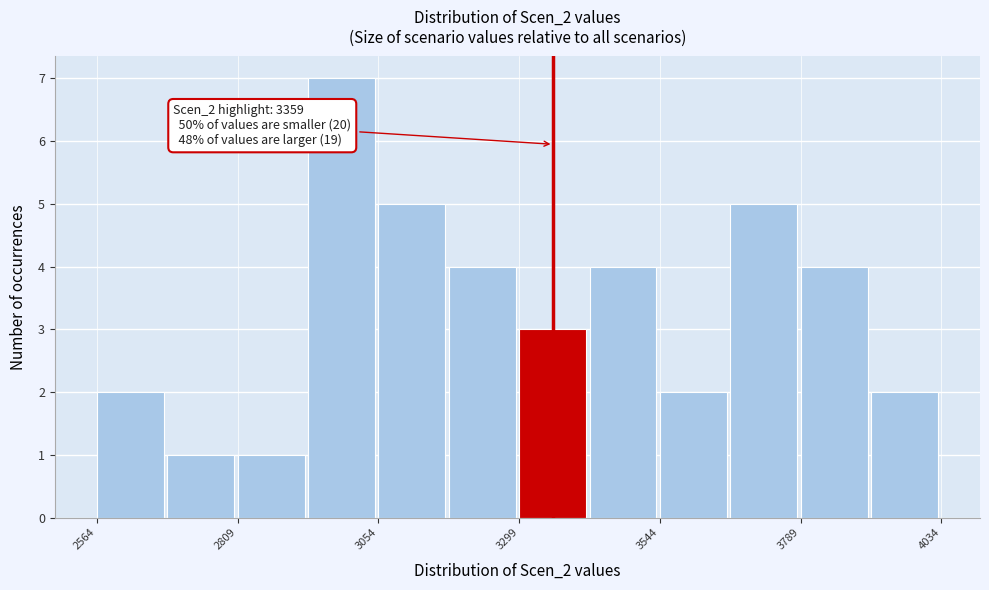

Around what value on the x-axis is the tallest bar? Give the approximate position of its centre, as read against the axis.

3000